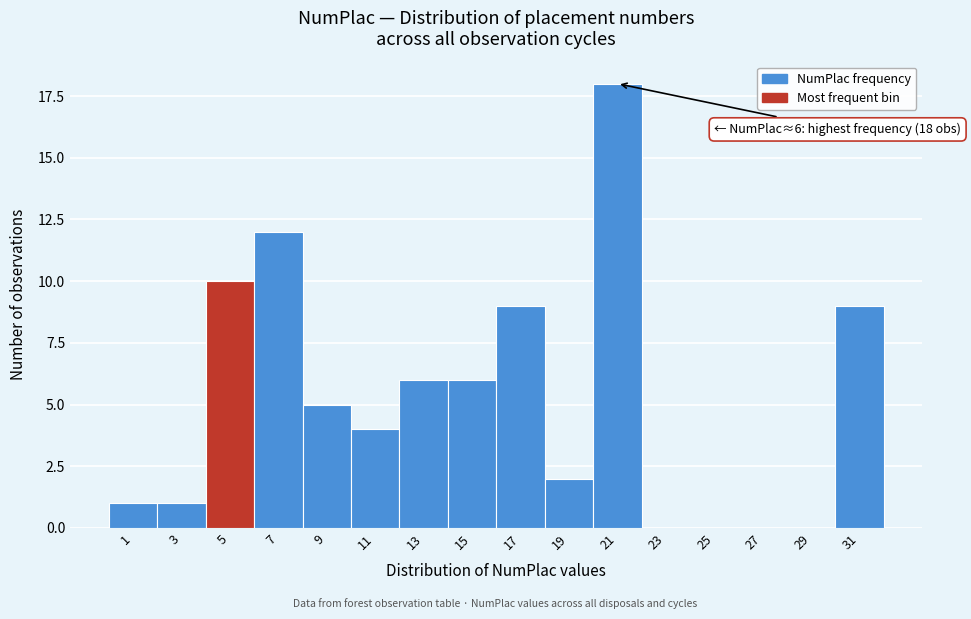

Reading left to right, what are all the values shown in this chart?

1=1	3=1	5=10	7=12	9=5	11=4	13=6	15=6	17=9	19=2	21=18	23=0	25=0	27=0	29=0	31=9